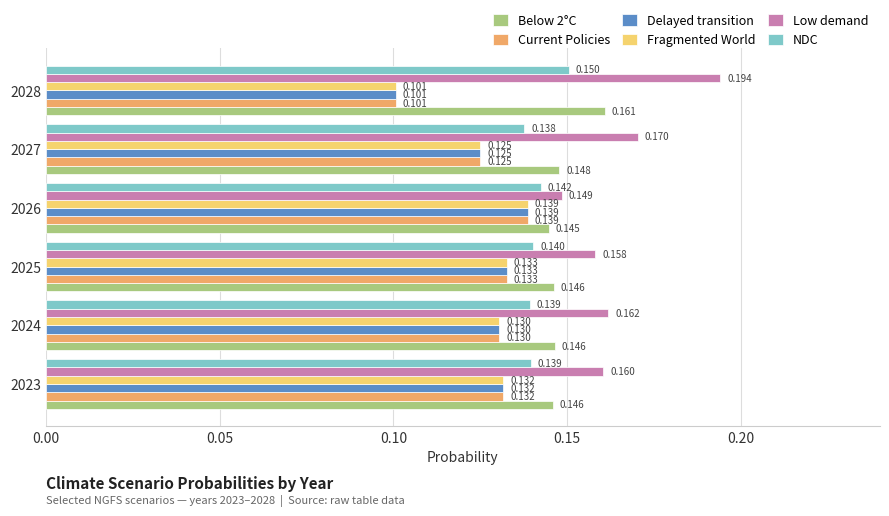

Which series has the largest range (max minus min)?

Low demand